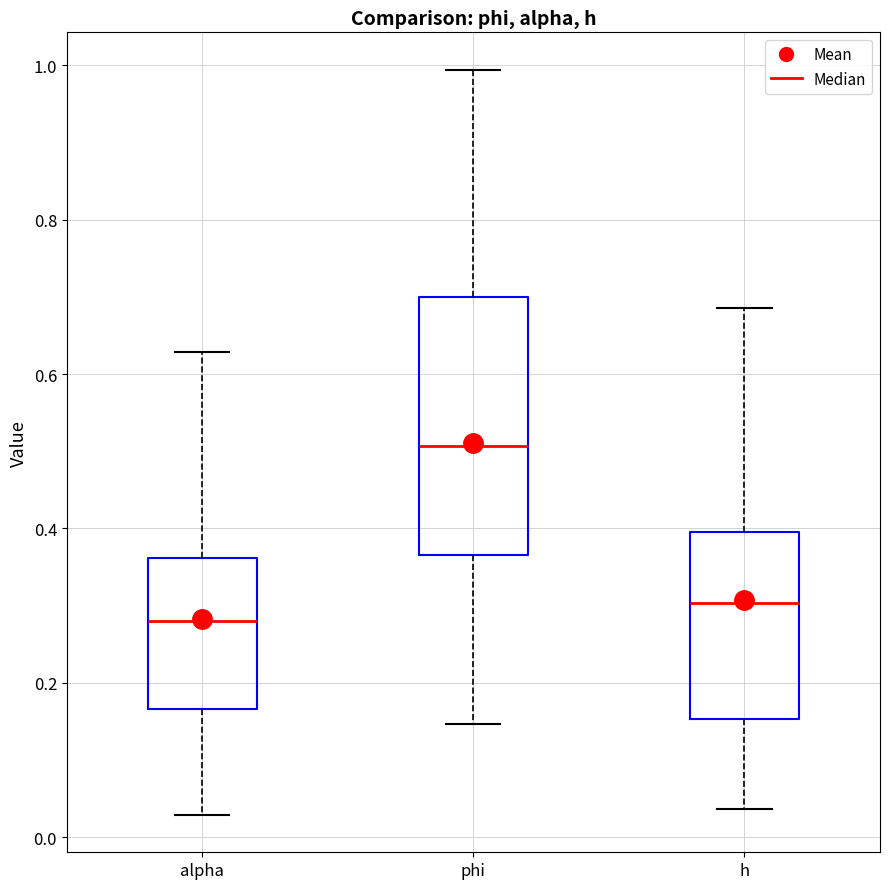

Which box has the highest median line?

phi